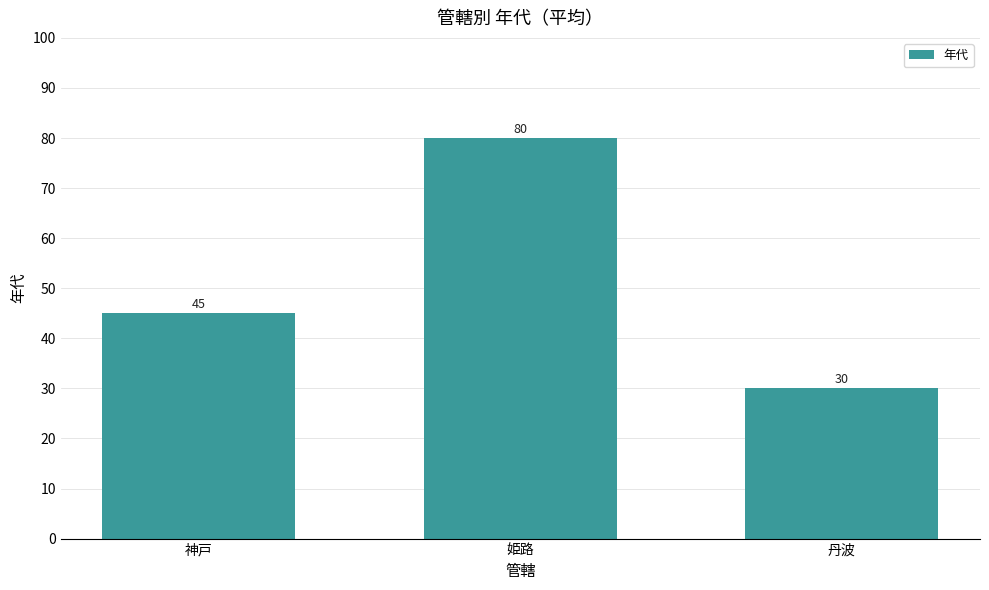

Does the chart contain any negative values?

No